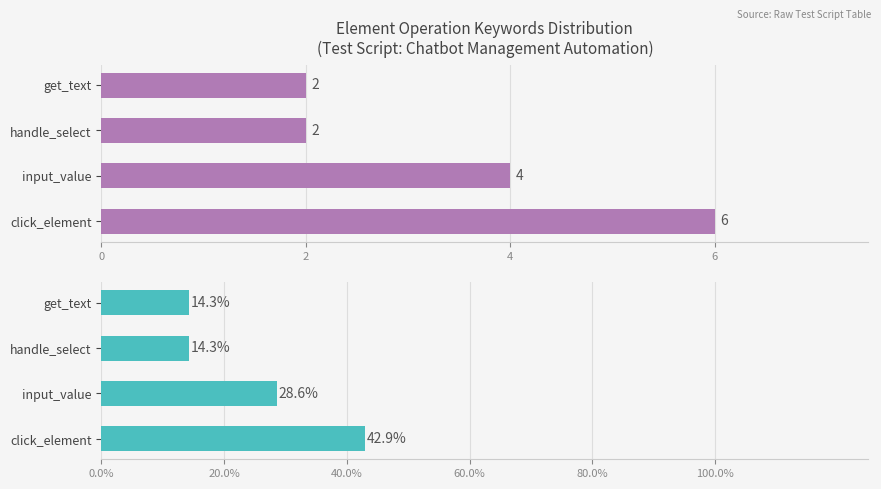

What is the minimum value shown in the chart?

2.0